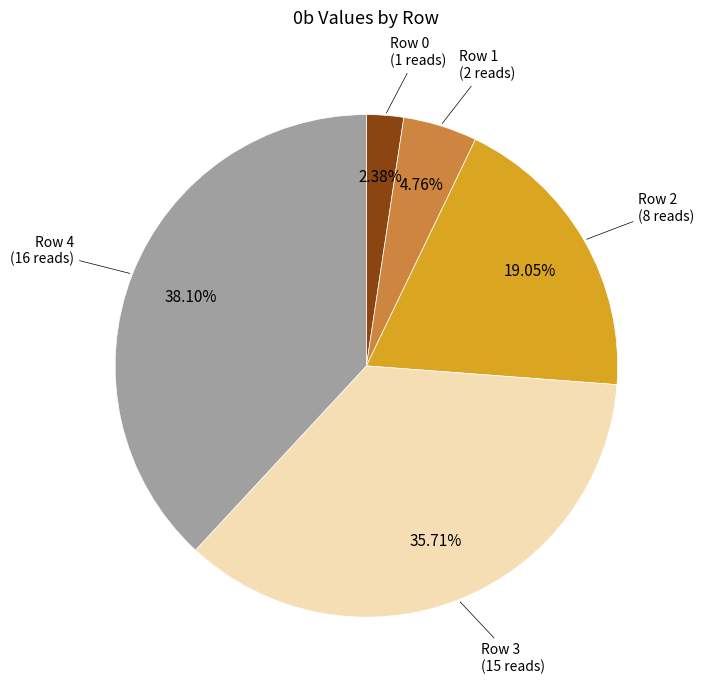

Is there a majority slice in this chart?

No